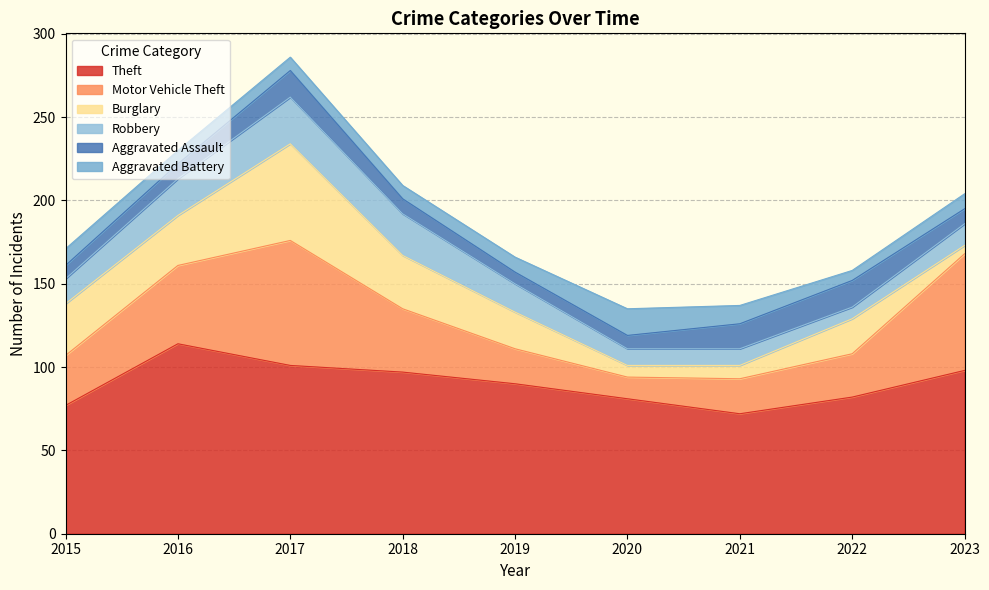

Rank the series by their maximum value, from lowest to highest.

Aggravated Assault, Aggravated Battery, Robbery, Burglary, Motor Vehicle Theft, Theft